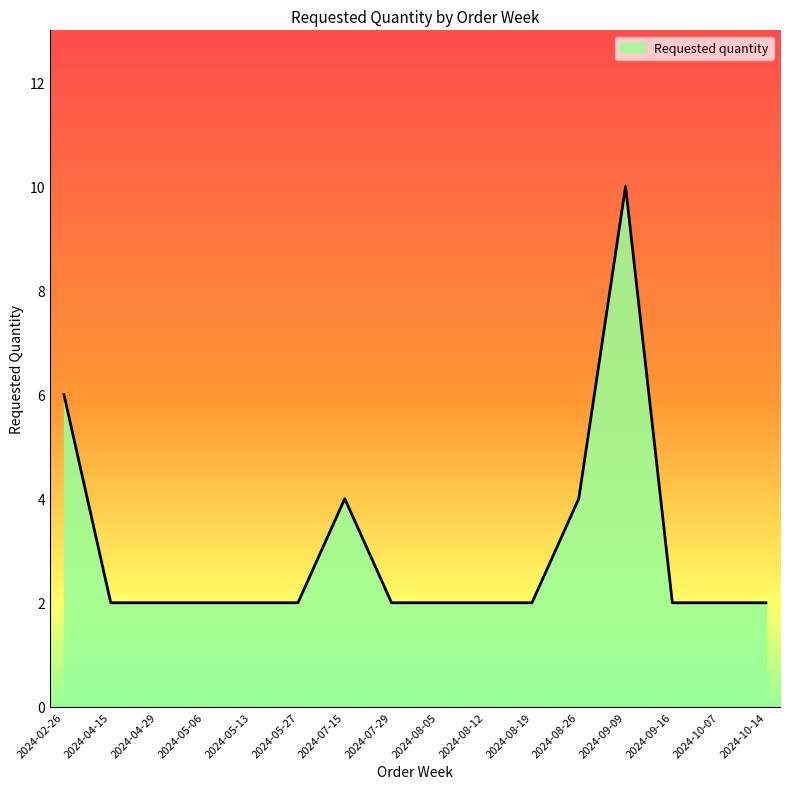

What position from the left is 2024-04-15?

2